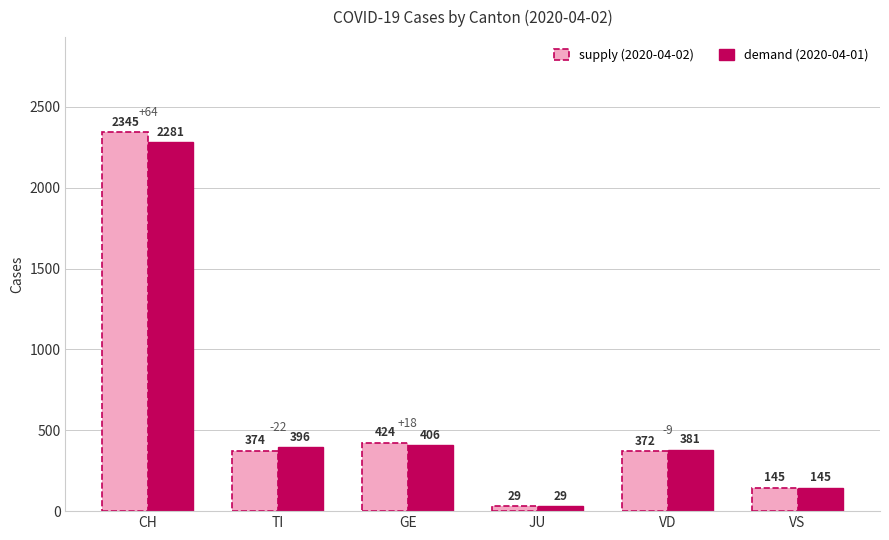

What is the greatest value displayed?

2345